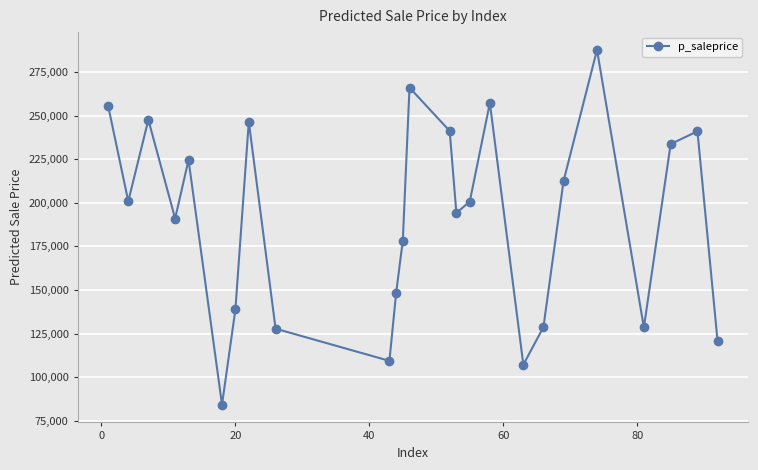

What is the average value?

190844.2